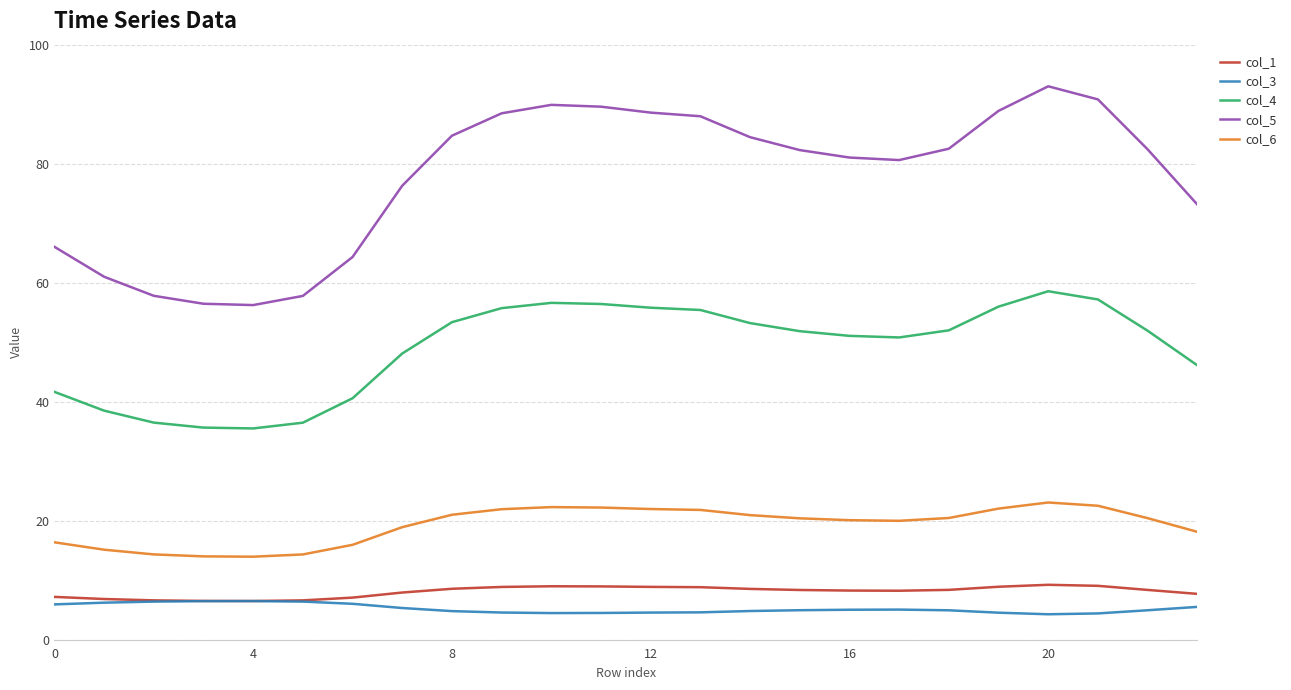

In col_6, how many points are higher than both neighbors (excluding endpoints)?

2